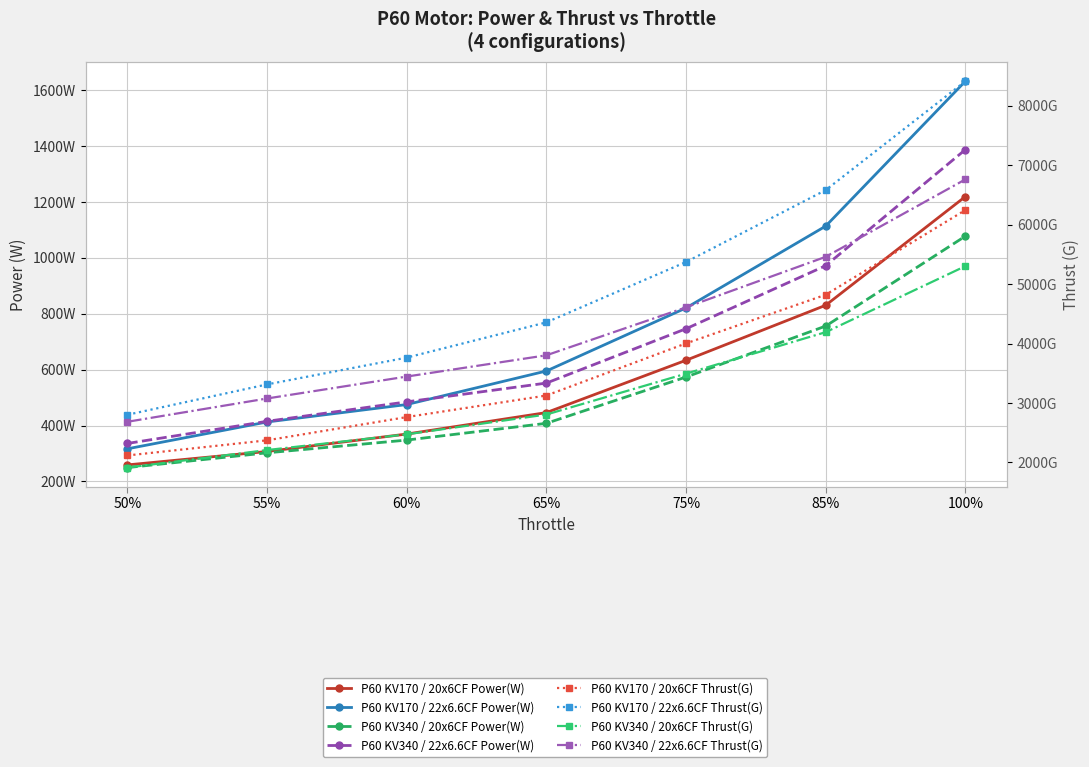

Rank the series by their maximum value, from highest to lowest.

P60 KV170 / 22x6.6CF, P60 KV340 / 22x6.6CF, P60 KV170 / 20x6CF, P60 KV340 / 20x6CF